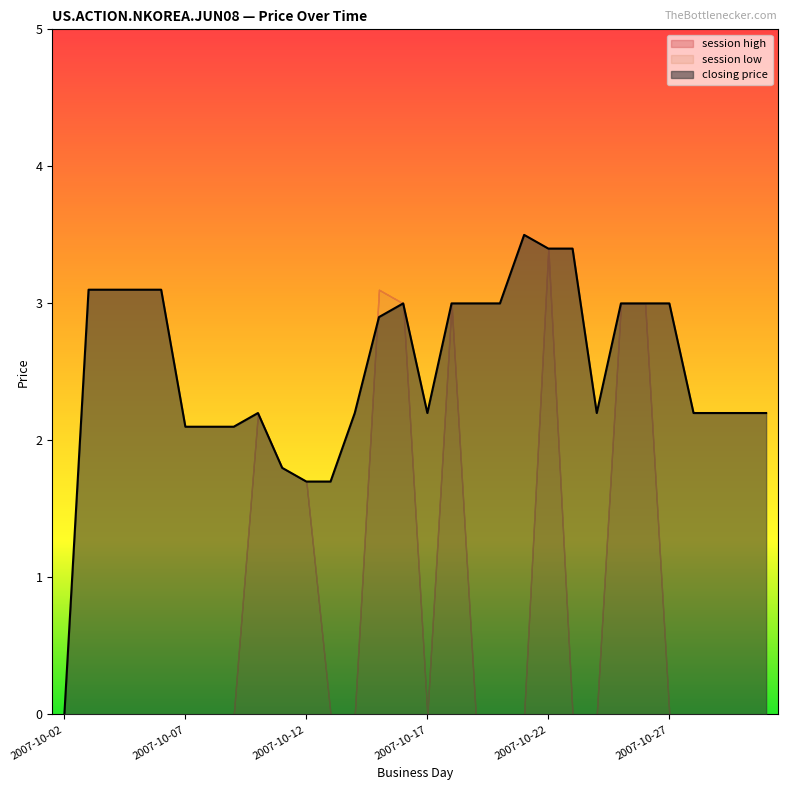

At how many categories does at least one series exceed 0?

29